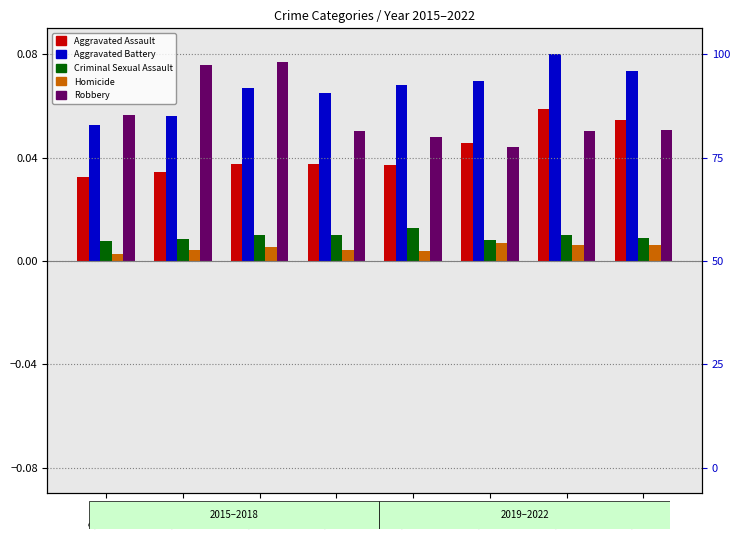

At which label does Aggravated Assault reach its minimum?

2015